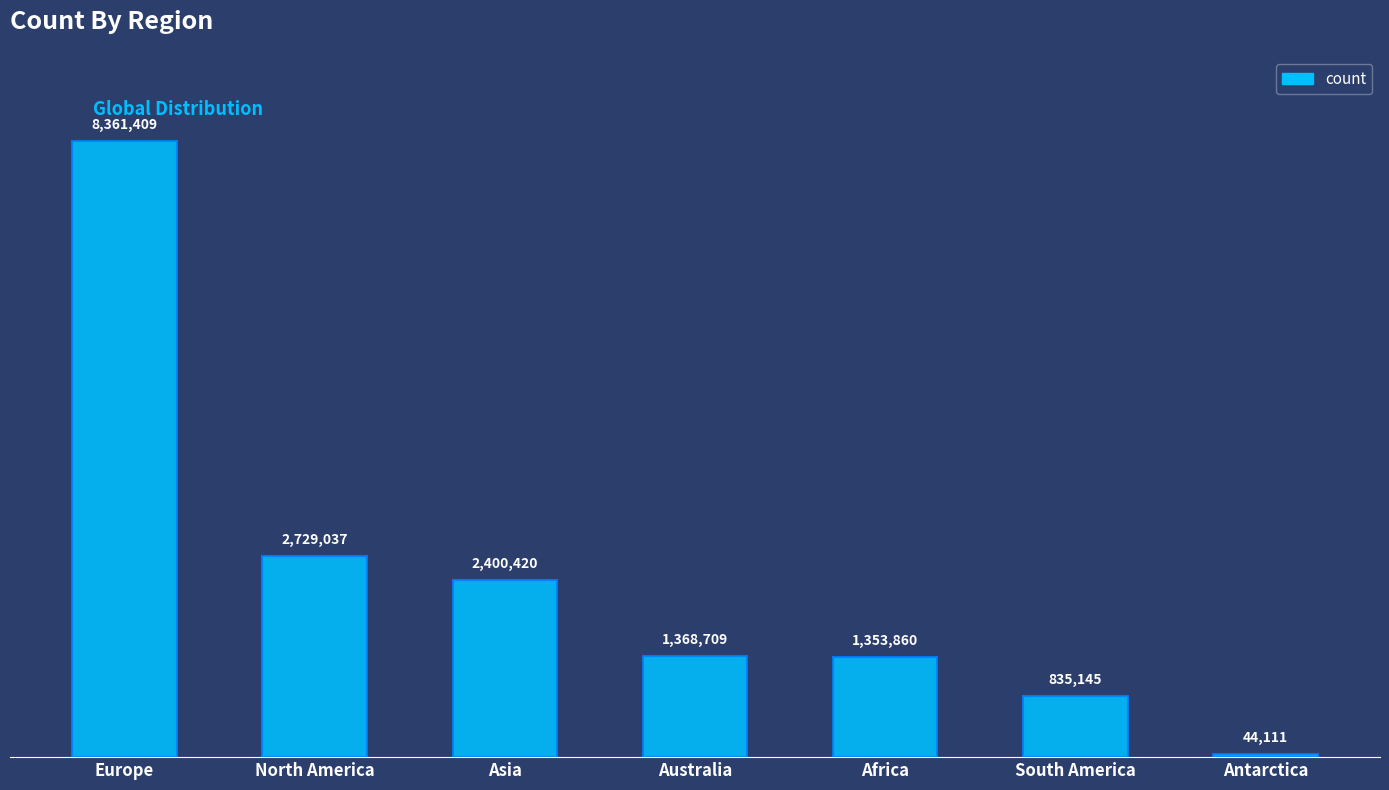

What is the change in value from Australia to Africa?

-14849